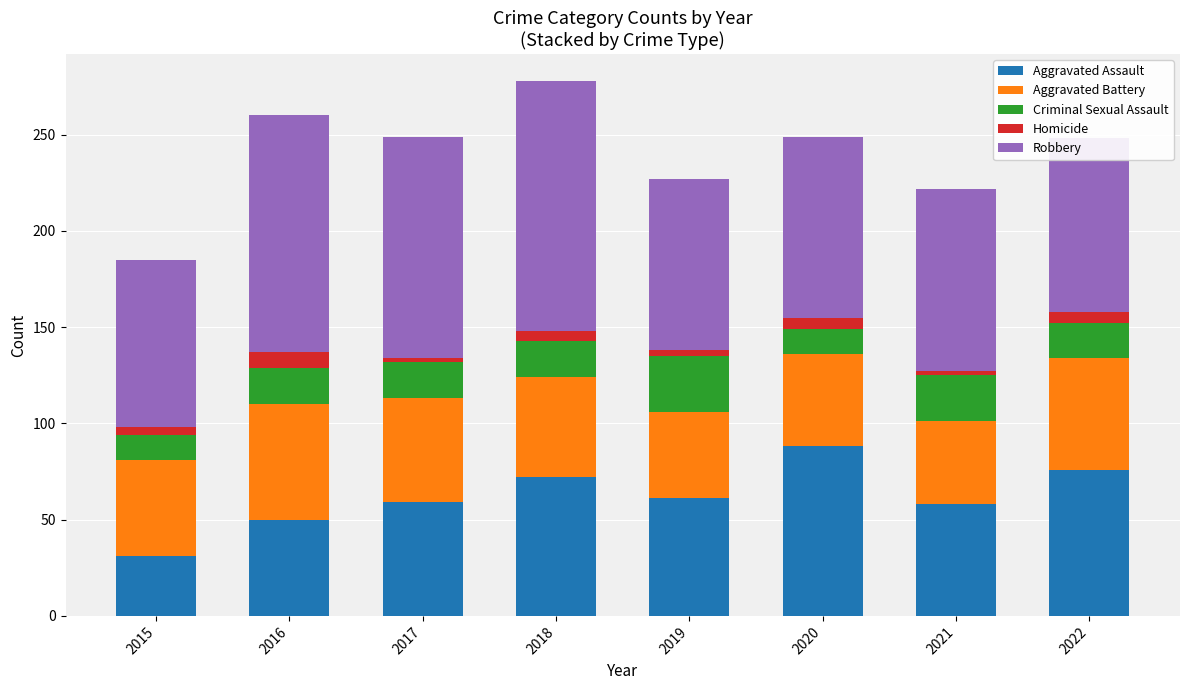

Which category has the lowest value in the Aggravated Assault series?

2015